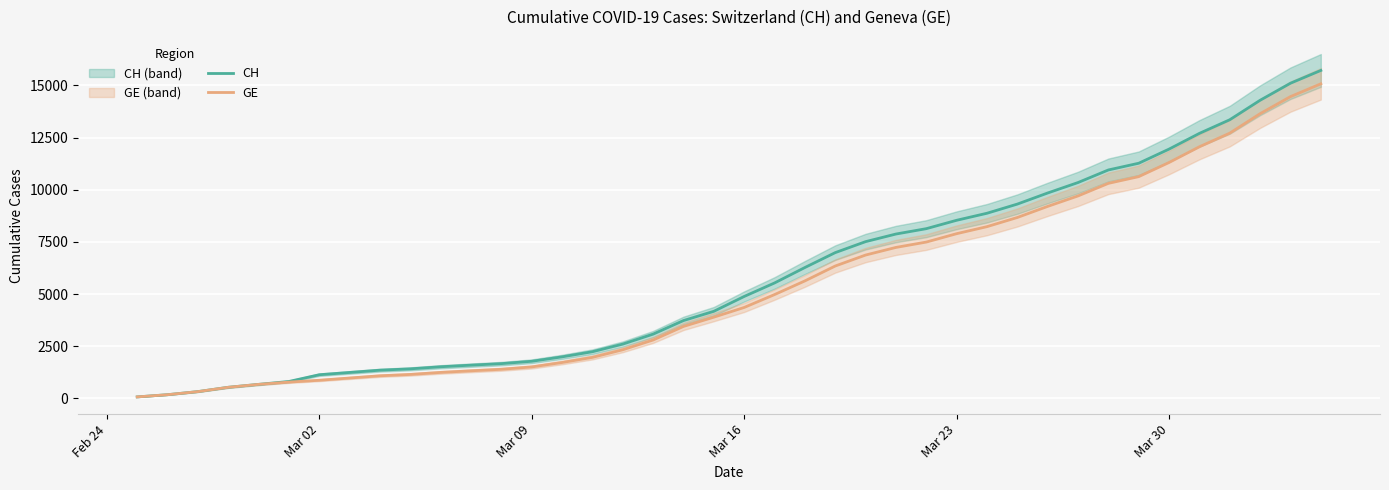

The value of CH at Mar 23 is 8537. True or false?

True